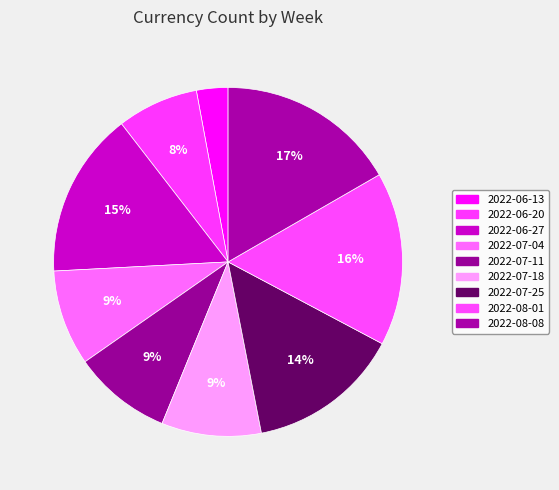

Which category has the smallest portion of the pie?

2022-06-13